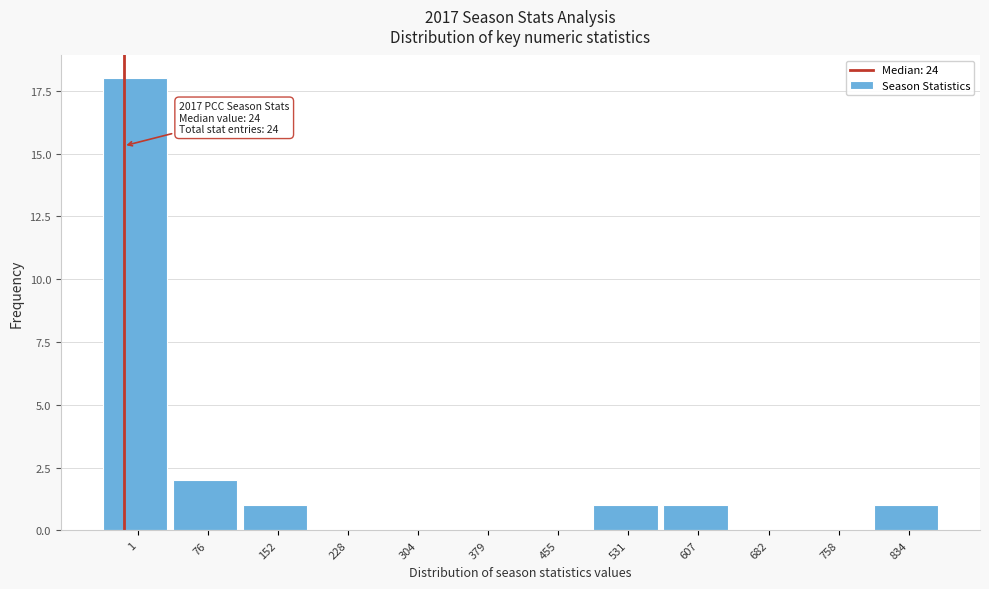

Reading left to right, list all the values displayed in this chart.

1=18	76=2	152=1	228=0	304=0	379=0	455=0	531=1	607=1	682=0	758=0	834=1